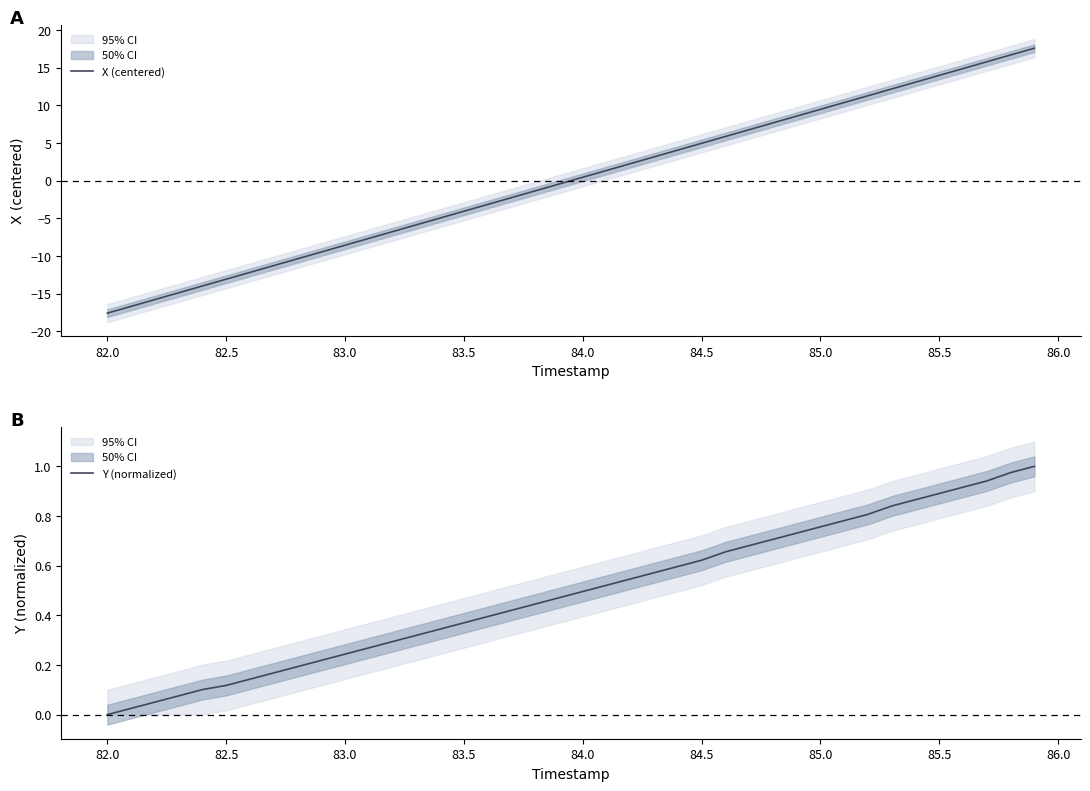

Reading left to right, extract all data points from this chart.

X (centered): -17.6	-16.7	-15.8	-14.9	-14.0	-13.1	-12.2	-11.3	-10.4	-9.5	-8.6	-7.7	-6.8	-5.9	-5.0	-4.1	-3.2	-2.3	-1.4	-0.5	0.5	1.4	2.3	3.2	4.1	5.0	5.9	6.8	7.7	8.6	9.5	10.4	11.3	12.2	13.1	14.0	14.9	15.8	16.7	17.6
Y (normalized): 0.0	0.0	0.1	0.1	0.1	0.1	0.1	0.2	0.2	0.2	0.2	0.3	0.3	0.3	0.3	0.4	0.4	0.4	0.4	0.5	0.5	0.5	0.5	0.6	0.6	0.6	0.7	0.7	0.7	0.7	0.8	0.8	0.8	0.8	0.9	0.9	0.9	0.9	1.0	1.0